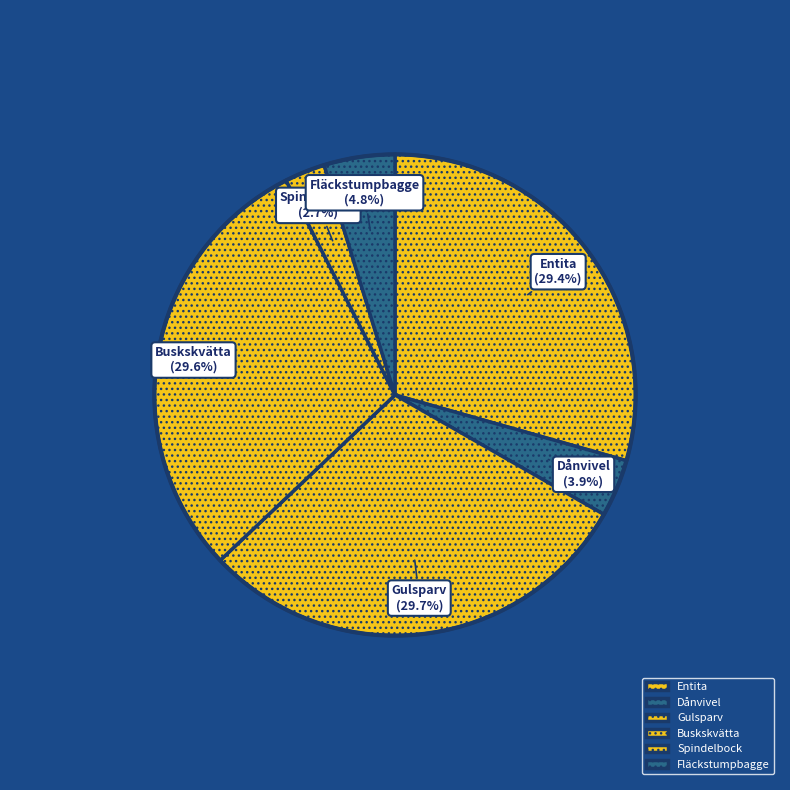

To the nearest percent, what is the difference between the largest and smallest slice percentages?

27%